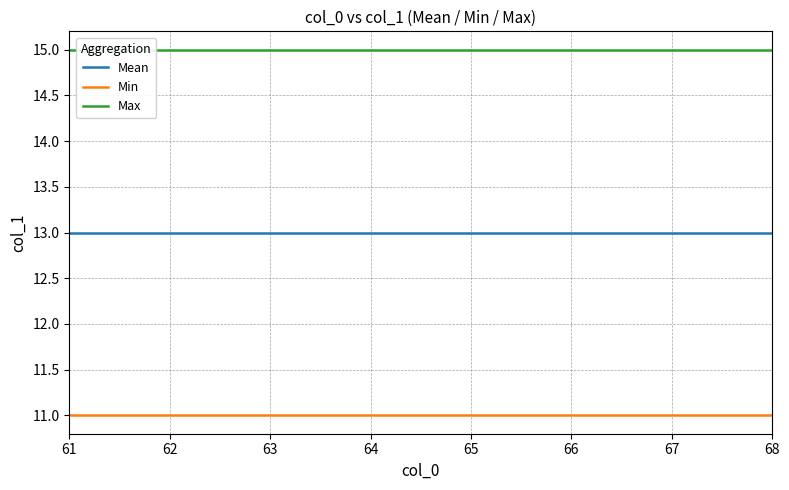

Reading left to right, list all the values displayed in this chart.

Mean: 61=13	62=13	63=13	64=13	65=13	66=13	67=13	68=13
Min: 61=11	62=11	63=11	64=11	65=11	66=11	67=11	68=11
Max: 61=15	62=15	63=15	64=15	65=15	66=15	67=15	68=15